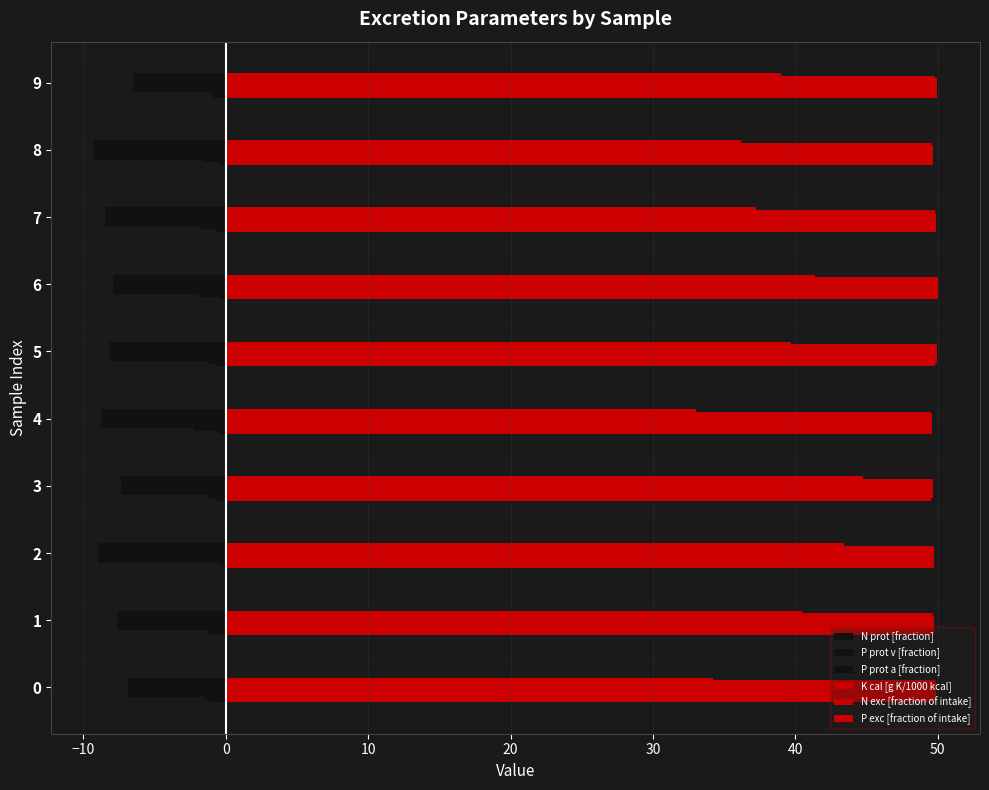

Count the number of categories in the chart.

10